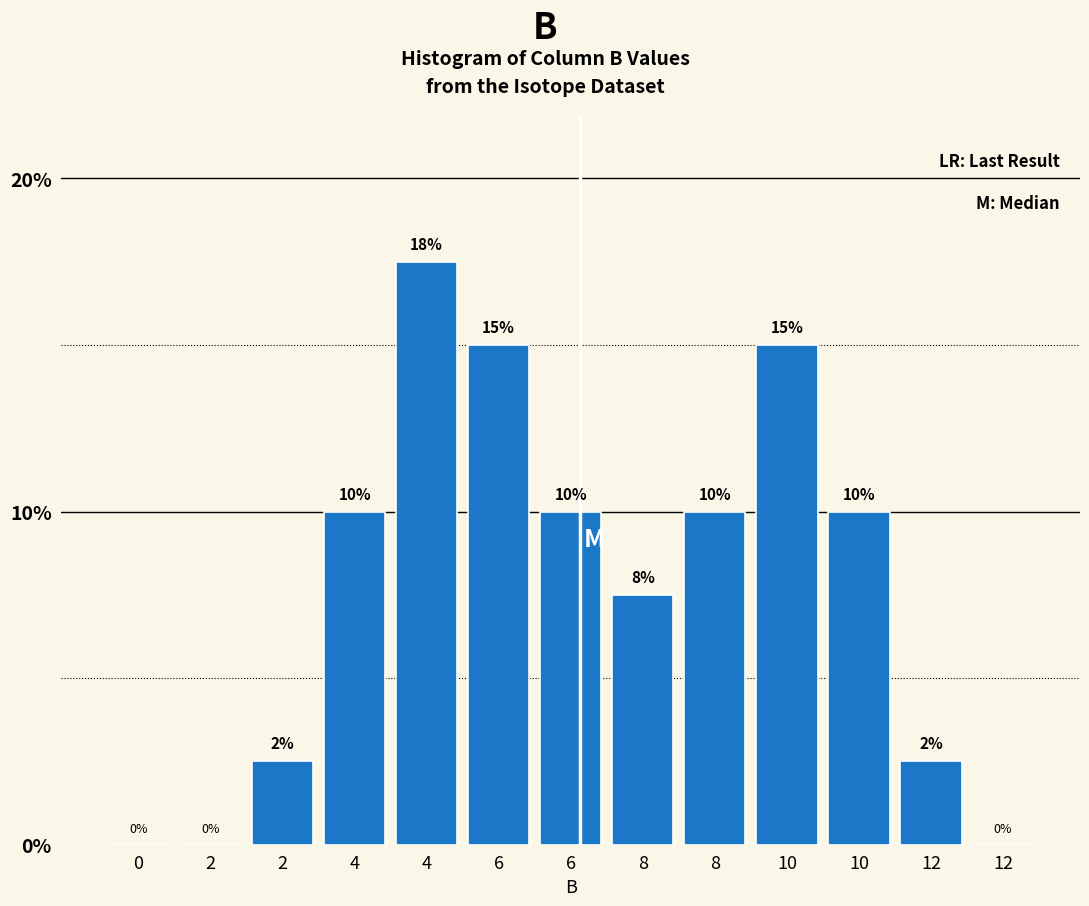

How many positive values are there?

10